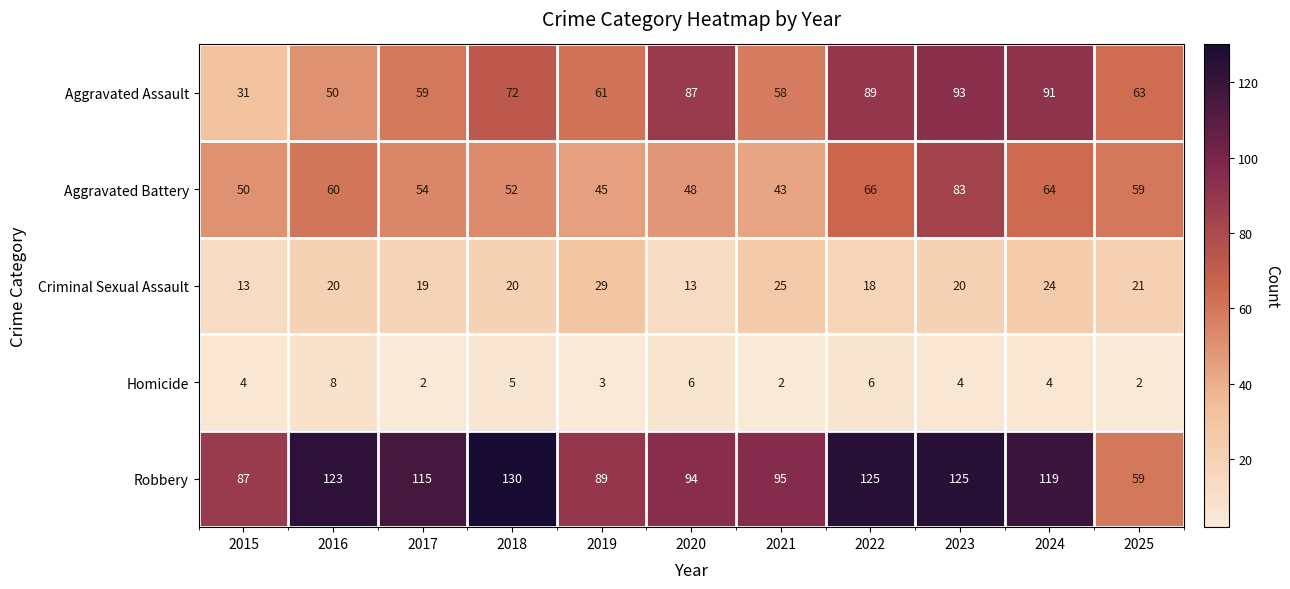

What is the total value across all series at 2020?

248